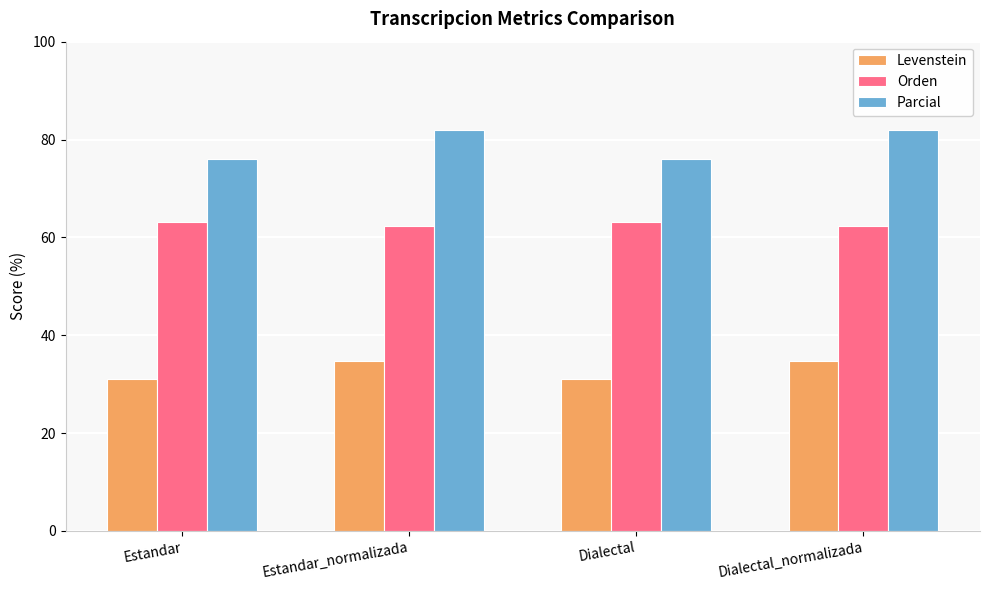

What is the smallest value displayed?

30.9